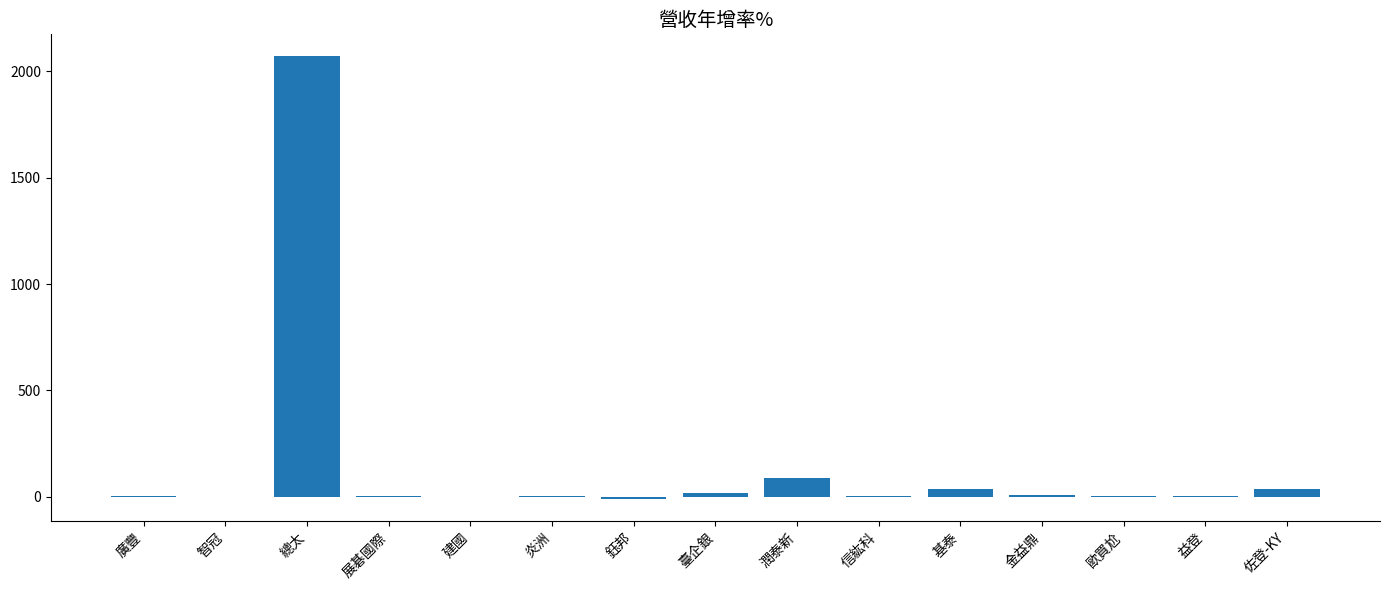

The value at 總太 is 3001.3. True or false?

False